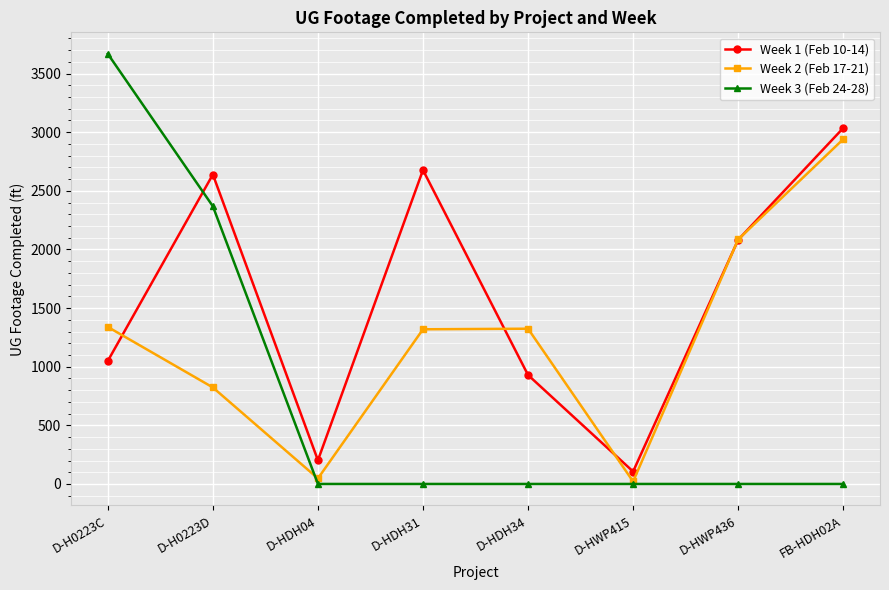

What is the sum of all Week 1 (Feb 10-14) values?

12719